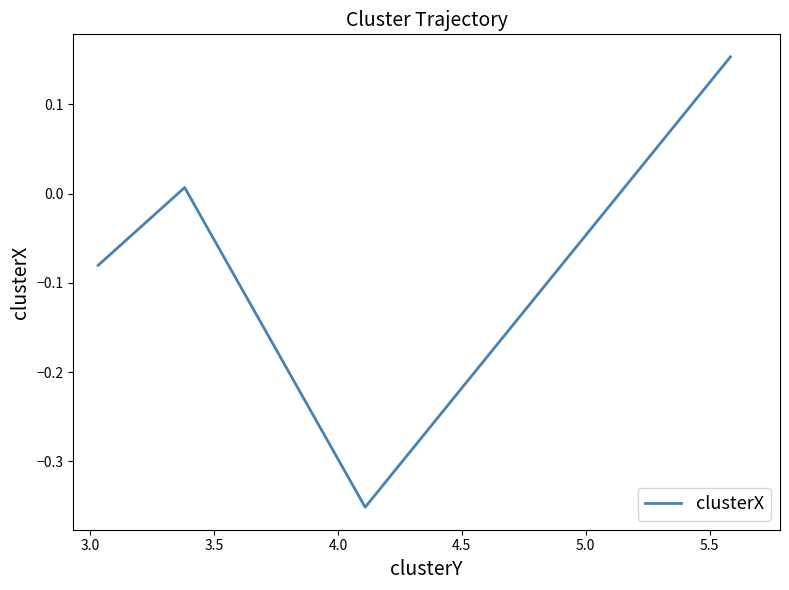

How many interior local peaks (higher than both neighbors) does the data have?

1